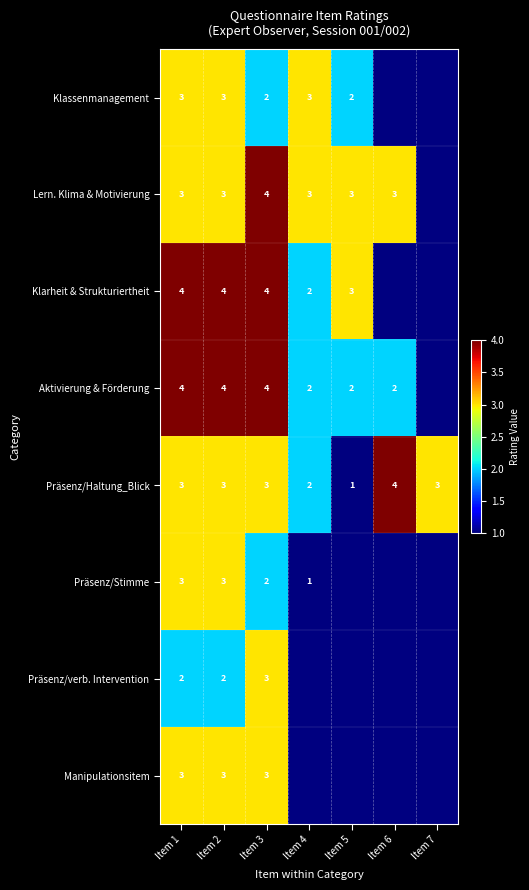

At which label is Präsenz/Haltung_Blick closest to 2?

Item 4